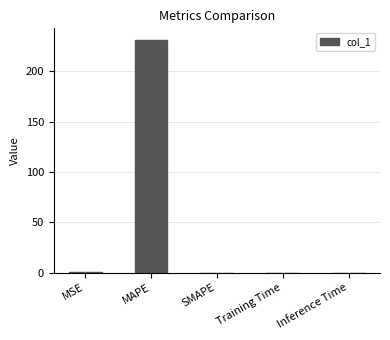

The value at Inference Time is 0.0. True or false?

True